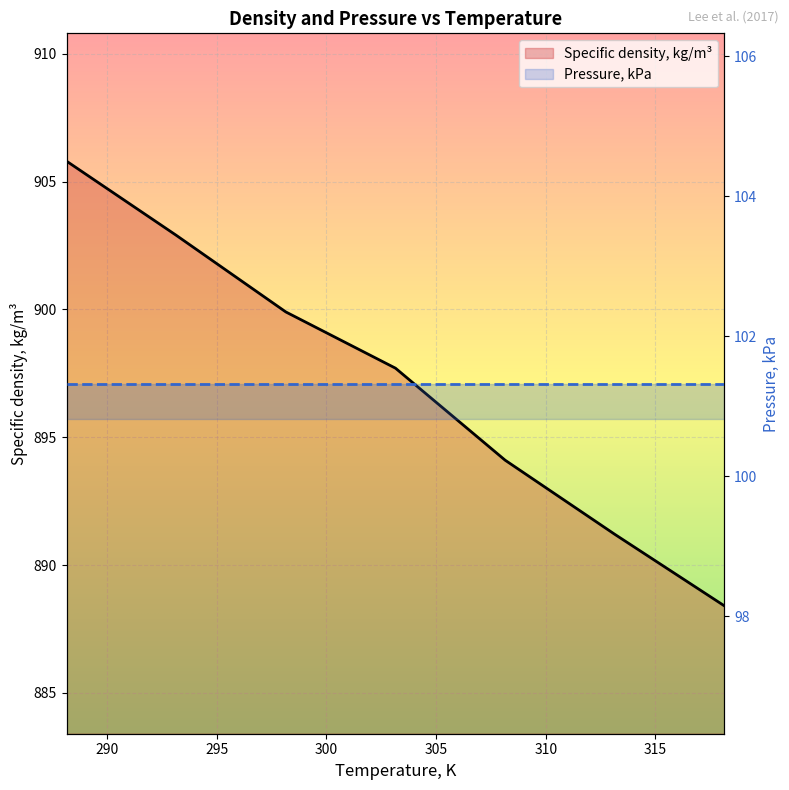

What is the change in value from 288.15 to 318.15?

-17.4